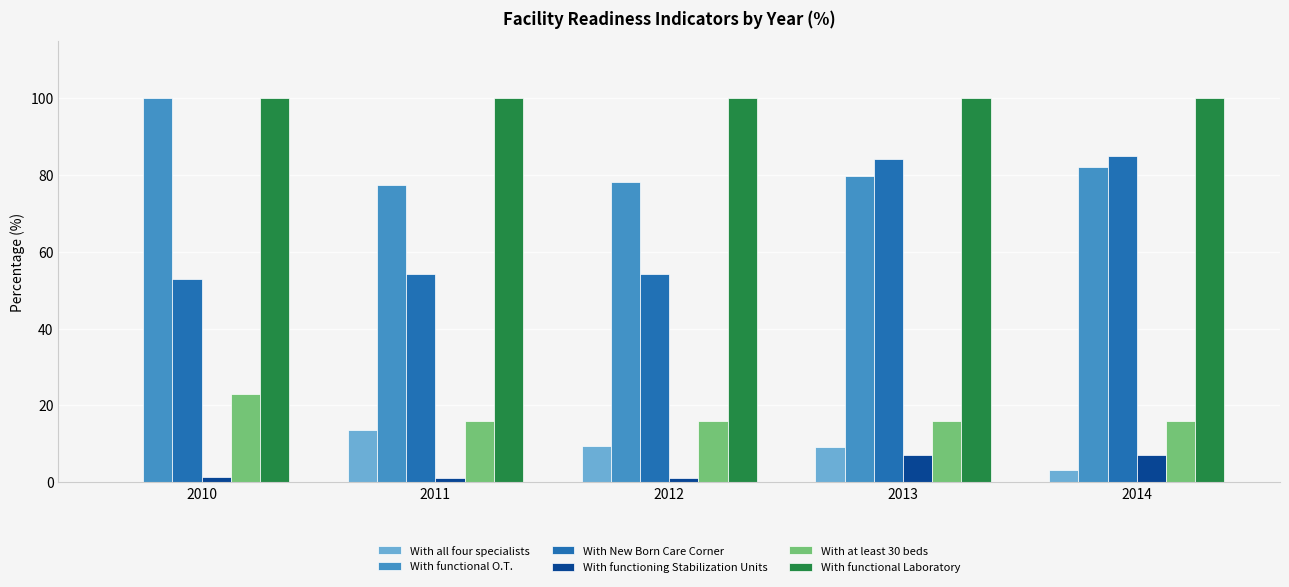

What is the maximum value shown in the chart?

100.0